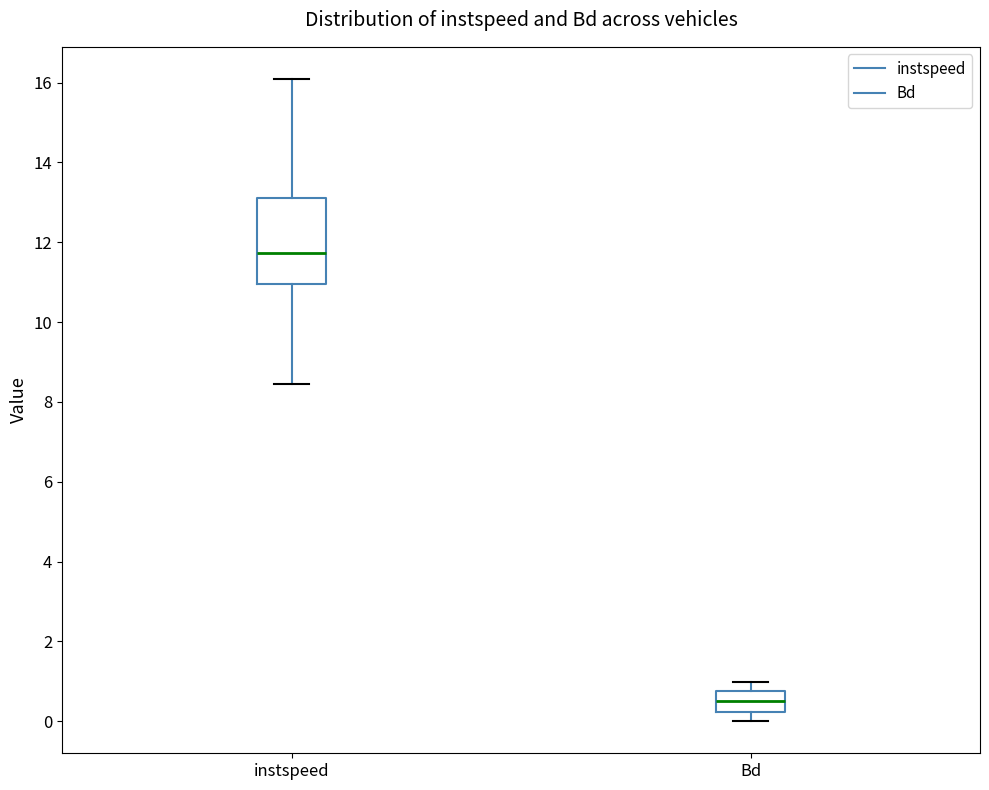

Reading left to right, transcribe this box plot: for each box, give where its median line is, the range the box spans, and where its two whiskers end, as read against the y-axis. The values are not printed on the chart, so give them approximately, as read against the axis.

instspeed: median 11.8, box 11.0 to 13.2, whiskers 8.4 to 16.0
Bd: median 0.6, box 0.2 to 0.8, whiskers 0.0 to 1.0